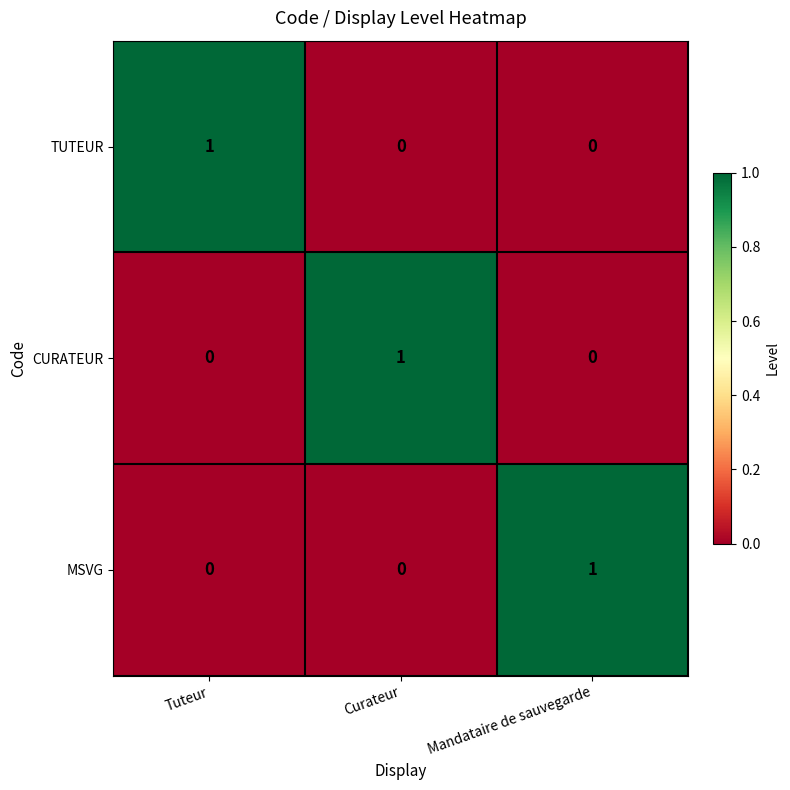

Which category has the highest value in the CURATEUR series?

Curateur